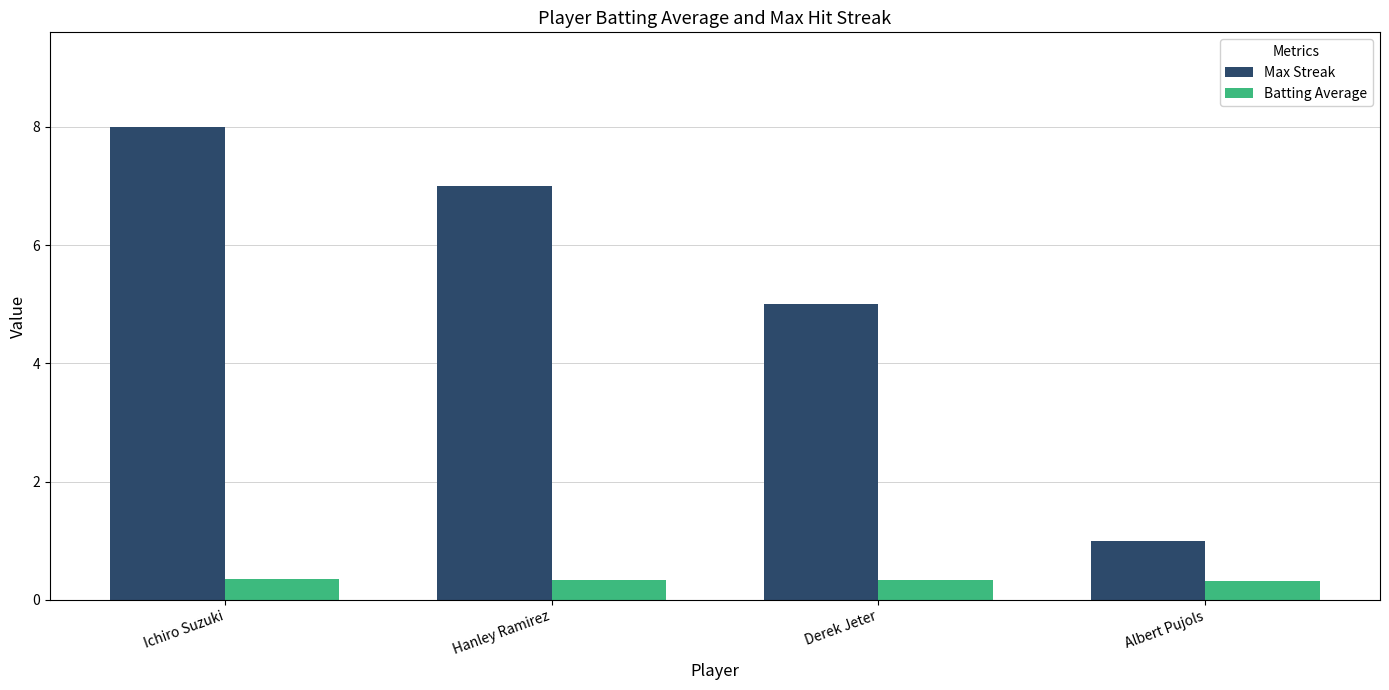

Between Ichiro Suzuki and Hanley Ramirez, which series saw the biggest shift?

Max Streak